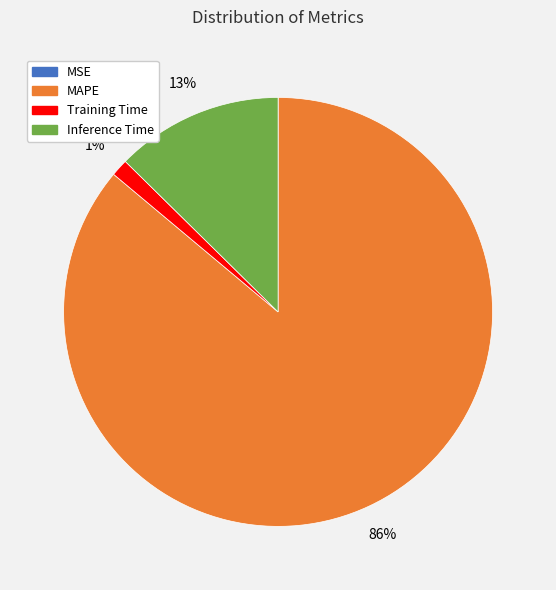

Which category has the biggest portion of the pie?

MAPE